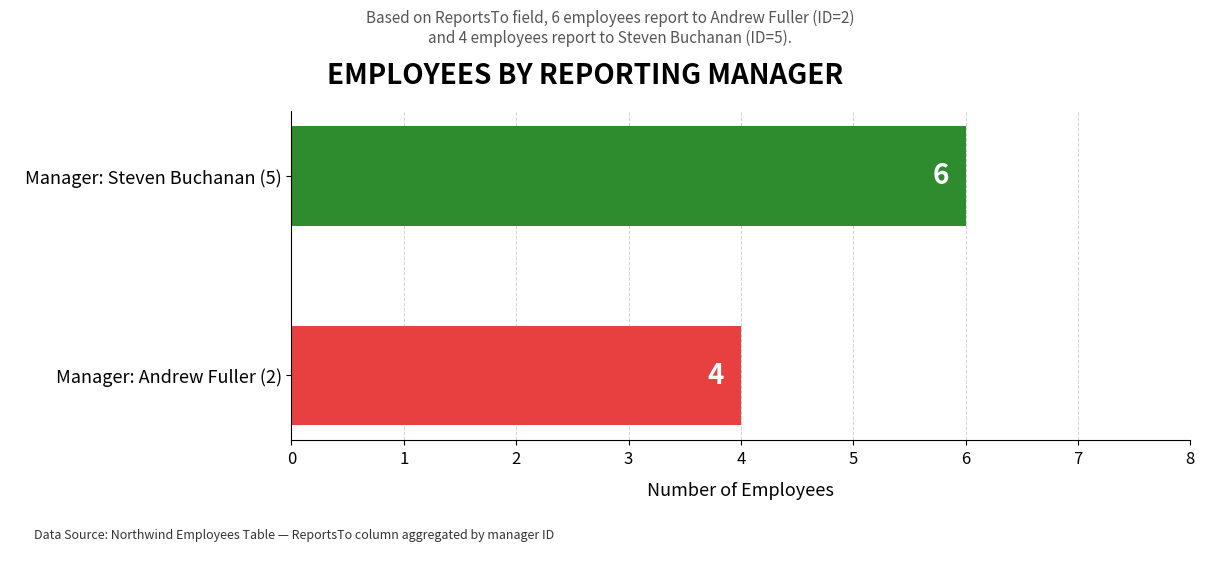

The chart shows a value of 6 at Manager: Andrew Fuller (2). True or false?

False